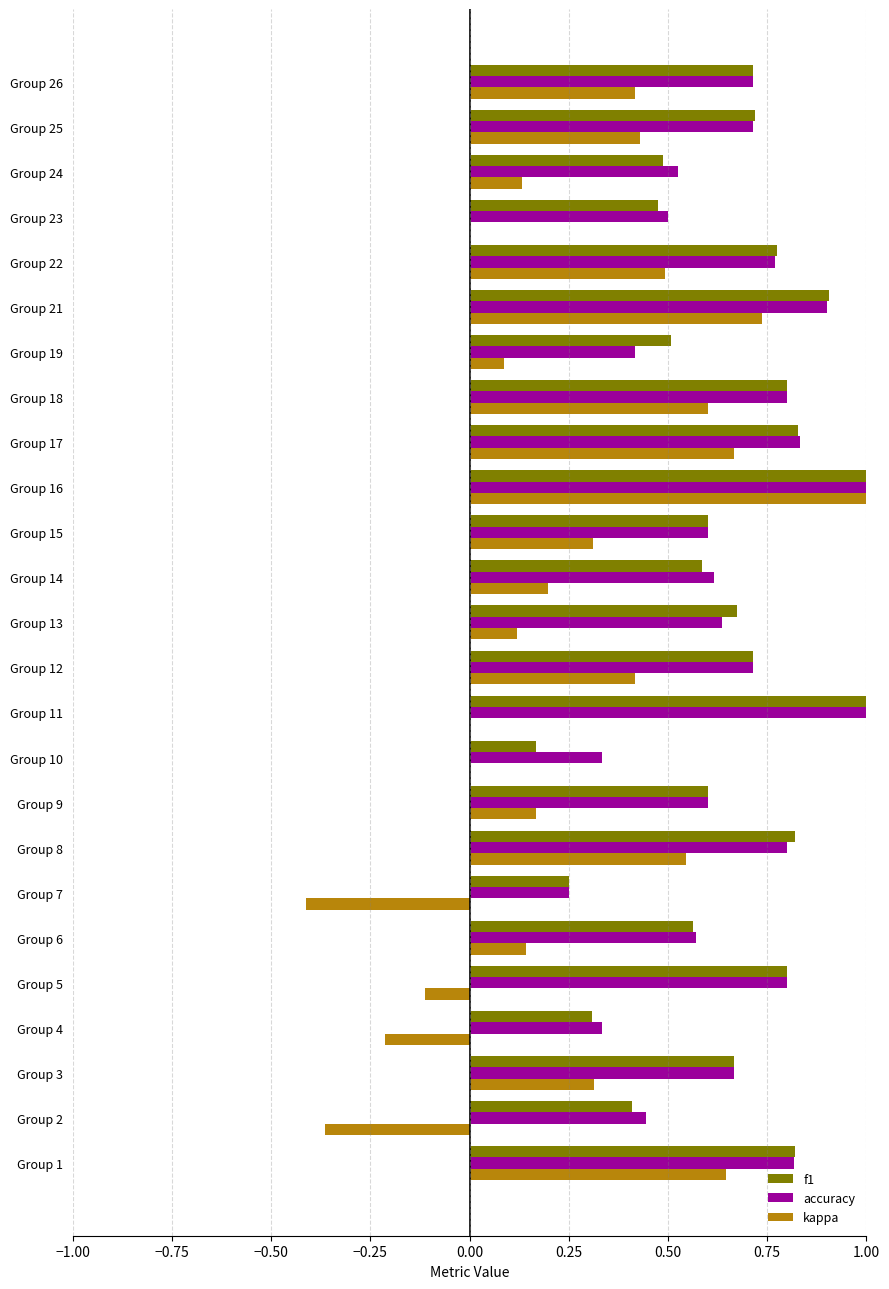

Which series changed the most between Group 7 and Group 19?

kappa